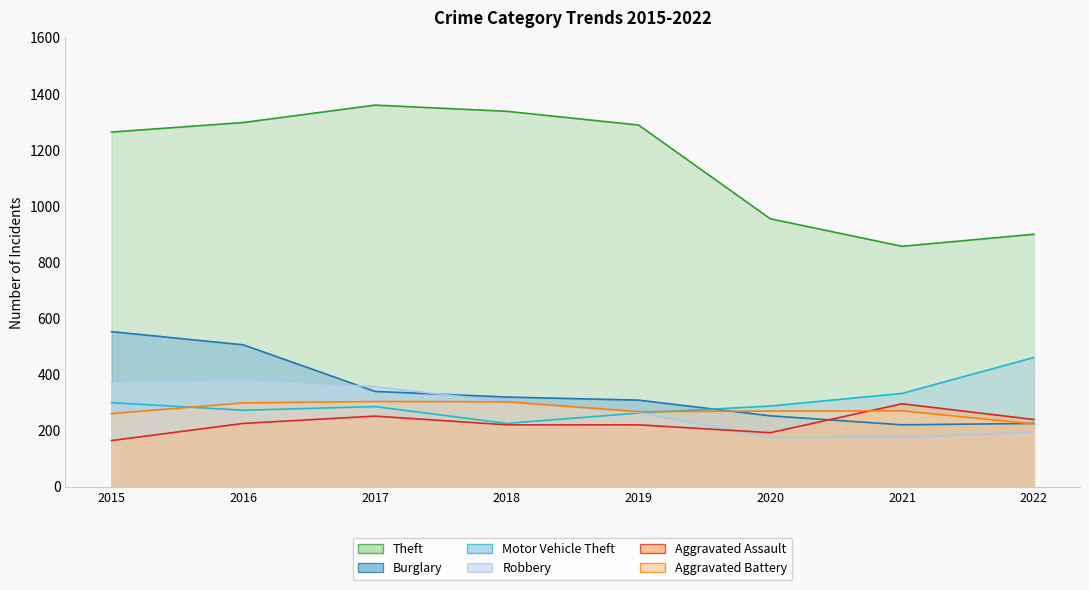

The value of Burglary at 2020 is 252. True or false?

True